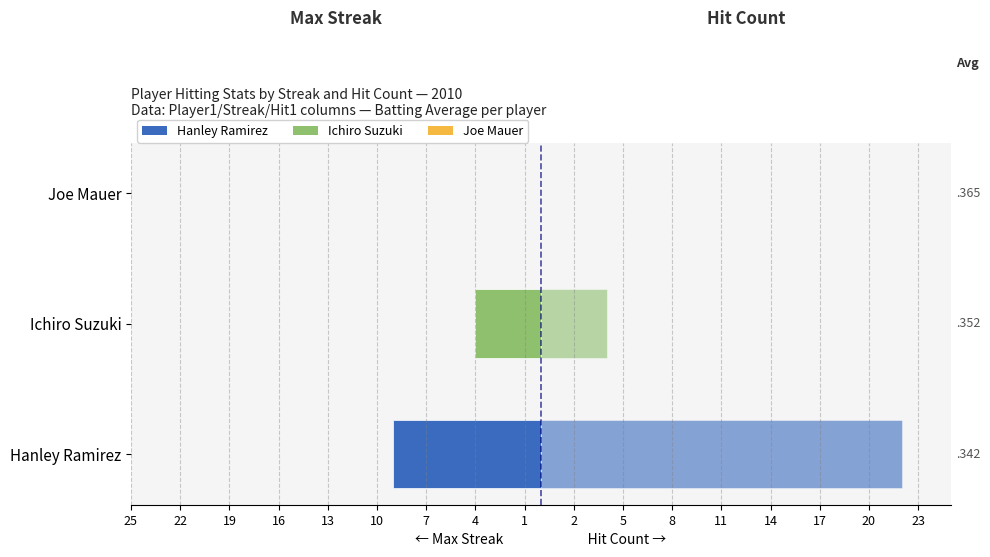

Reading left to right, what are all the values shown in this chart?

Max Streak (left): -9	-4	0
Hit Count (right): 22	4	0